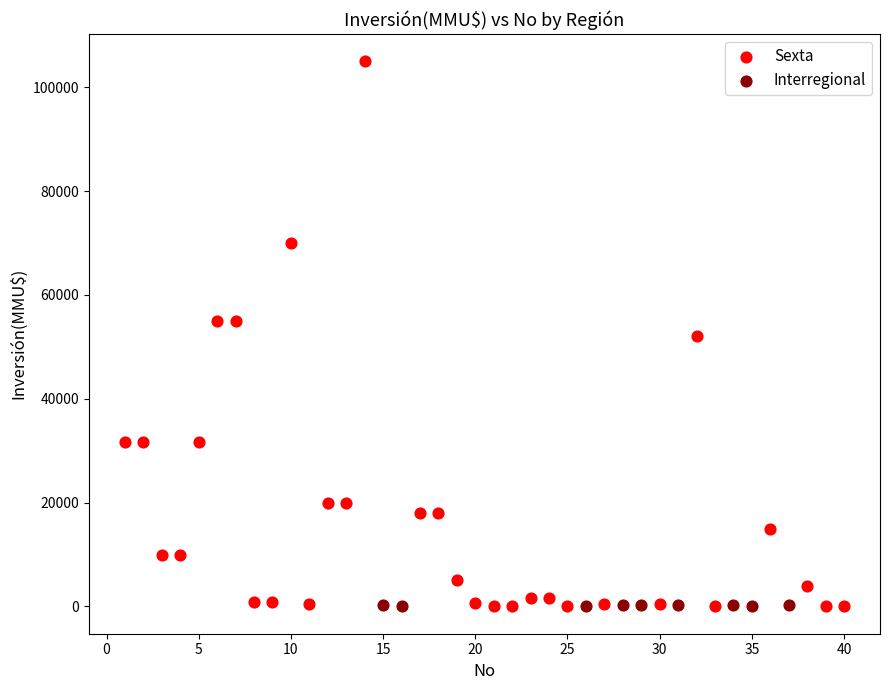

What are all the series names shown in the legend?

Sexta, Interregional